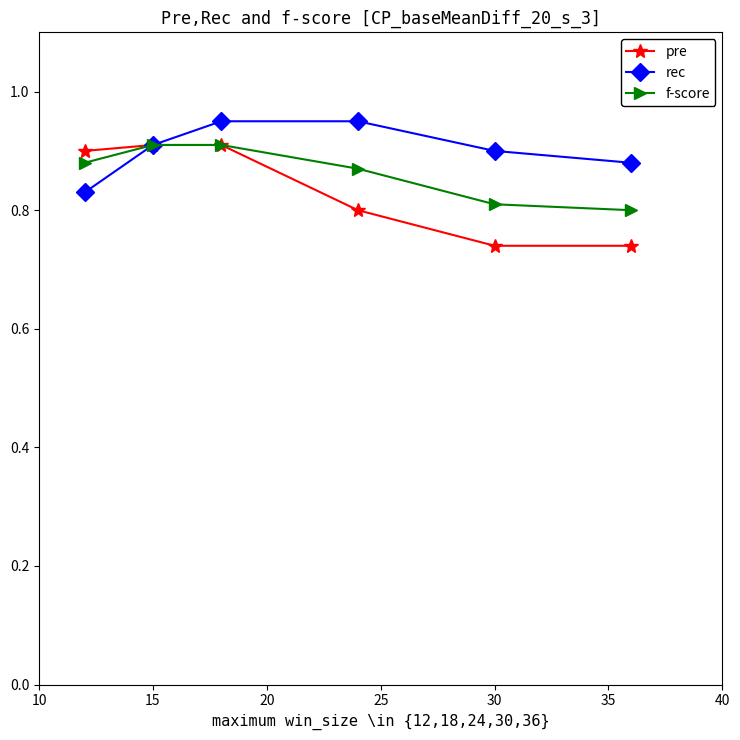

Does the chart display data point markers on the line(s)?

Yes